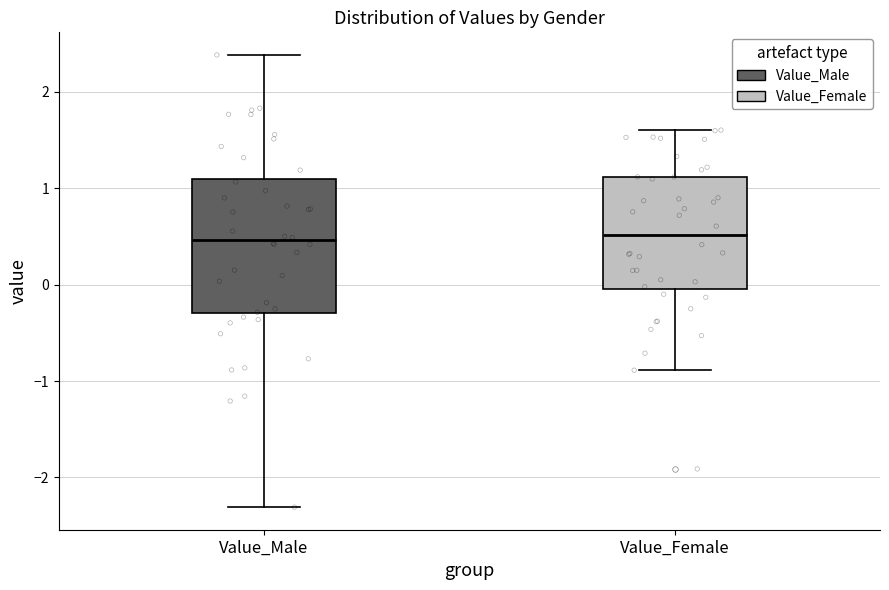

Reading left to right, read every box against the y-axis: the position of its median line, the range the box covers, and the ends of its whiskers. The values are not printed on the chart, so give them approximately, as read against the axis.

Value_Male: median 0.5, box -0.3 to 1.1, whiskers -2.3 to 2.4
Value_Female: median 0.5, box 0.0 to 1.1, whiskers -0.9 to 1.6